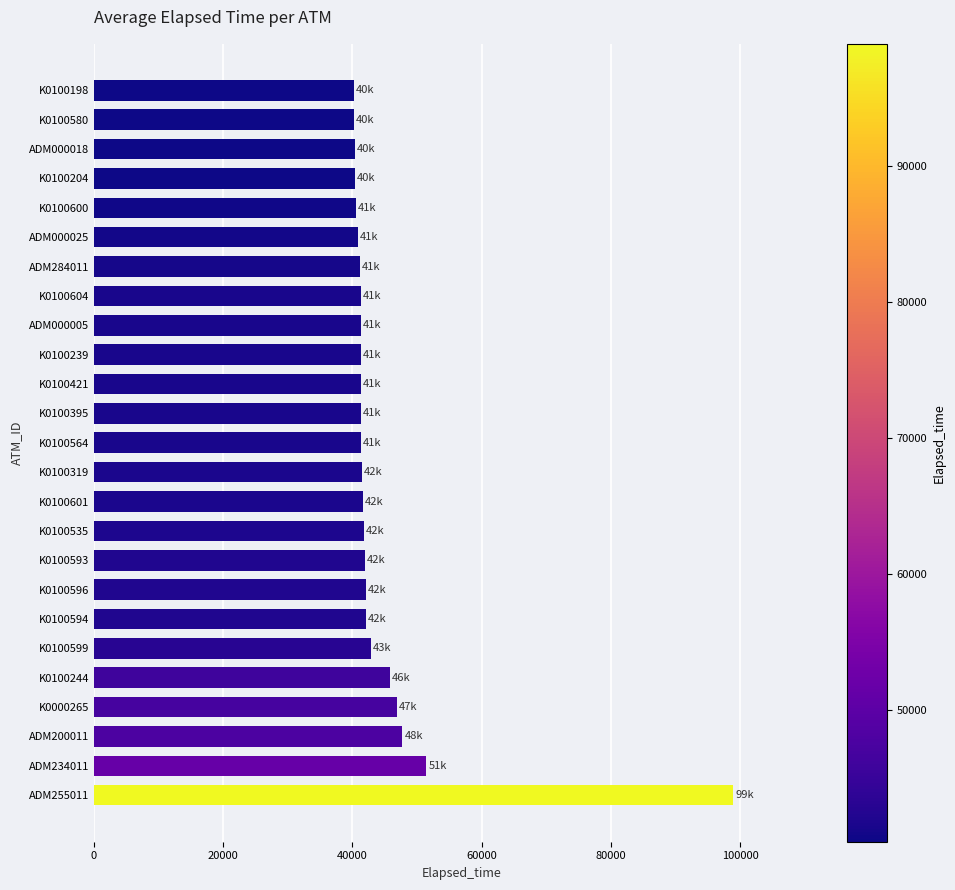

The value at K0100535 is 14924. True or false?

False